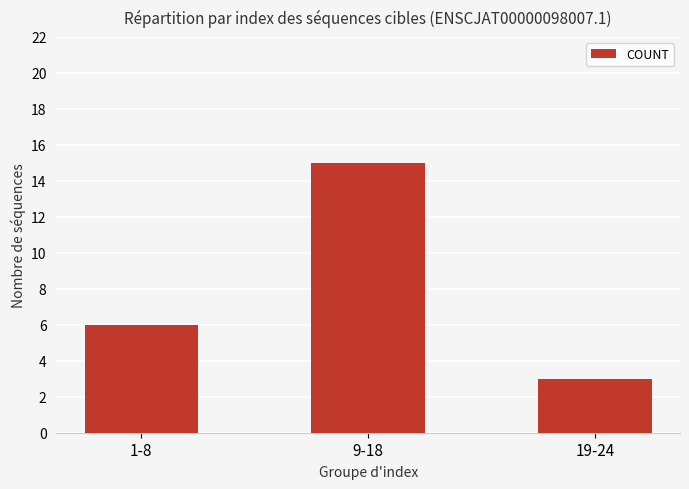

Are the bars grouped side by side (vs. stacked)?

No